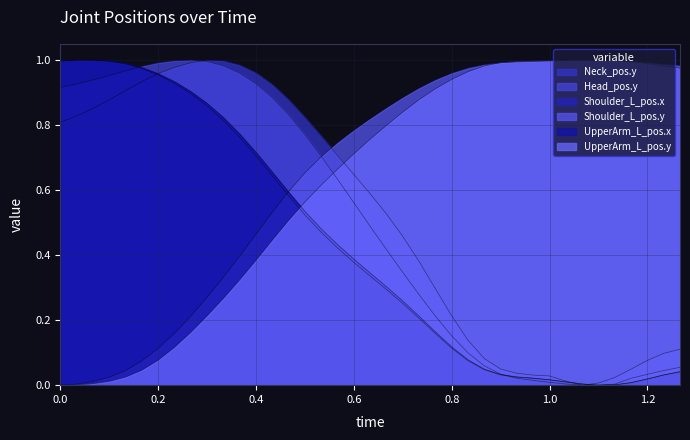

List the series in order of their peak value, lowest first.

Neck_pos.y, Head_pos.y, Shoulder_L_pos.x, Shoulder_L_pos.y, UpperArm_L_pos.x, UpperArm_L_pos.y